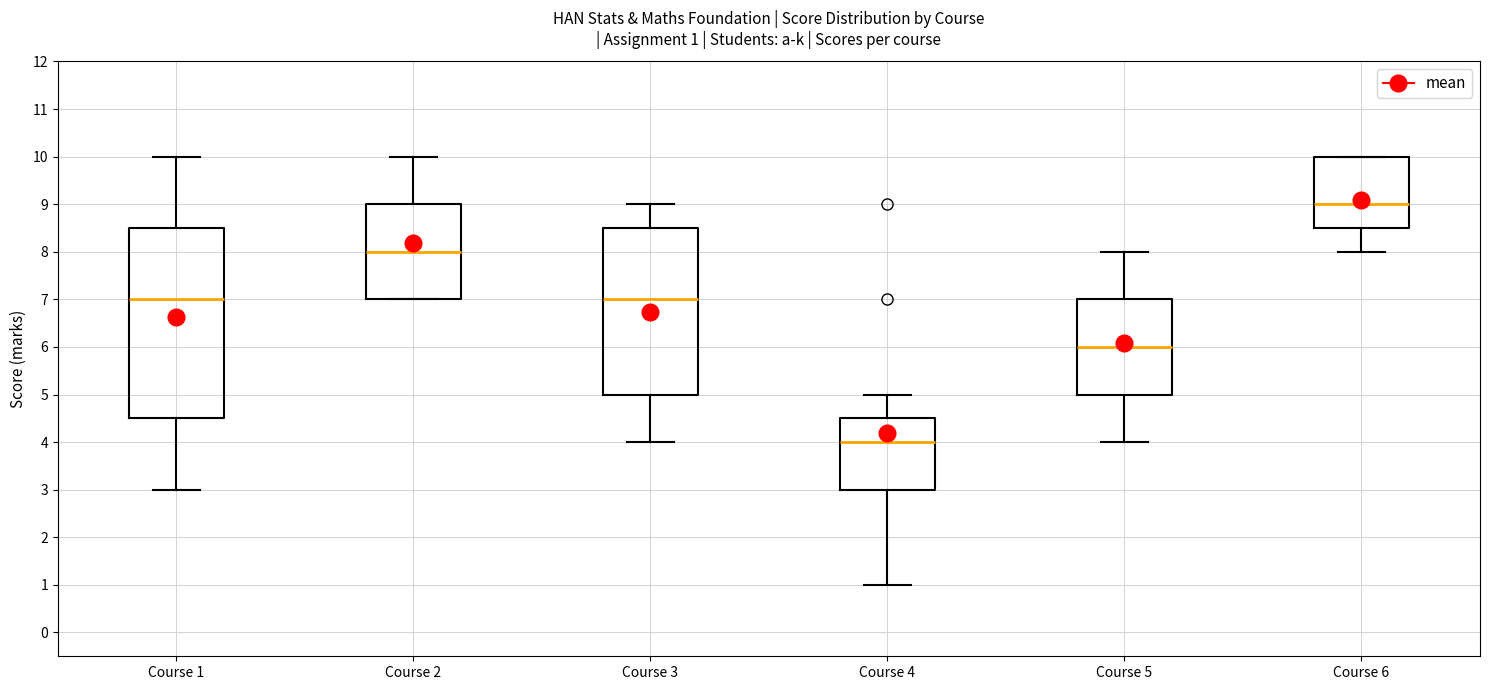

Comparing the boxes themselves (not the whiskers), which one is the tallest?

Course 1